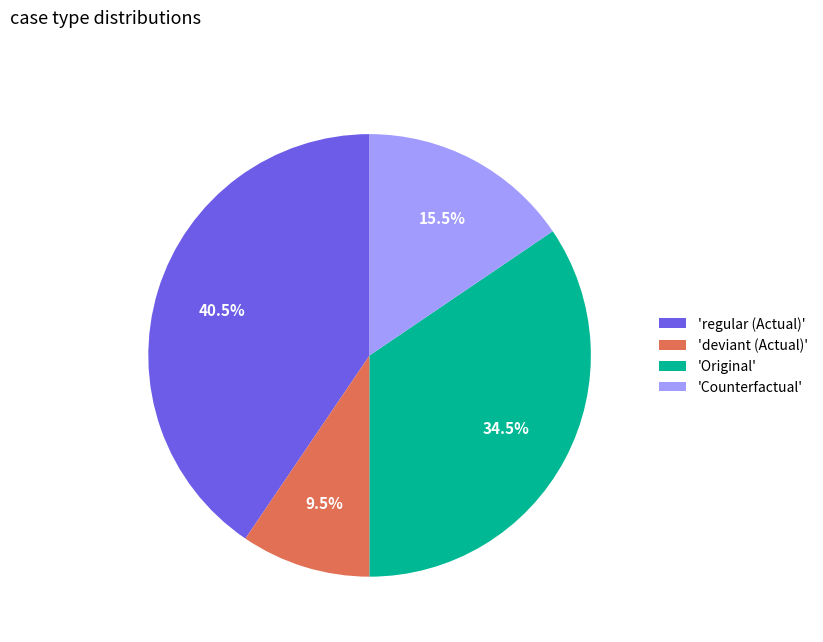

Count the number of slices in the pie.

4